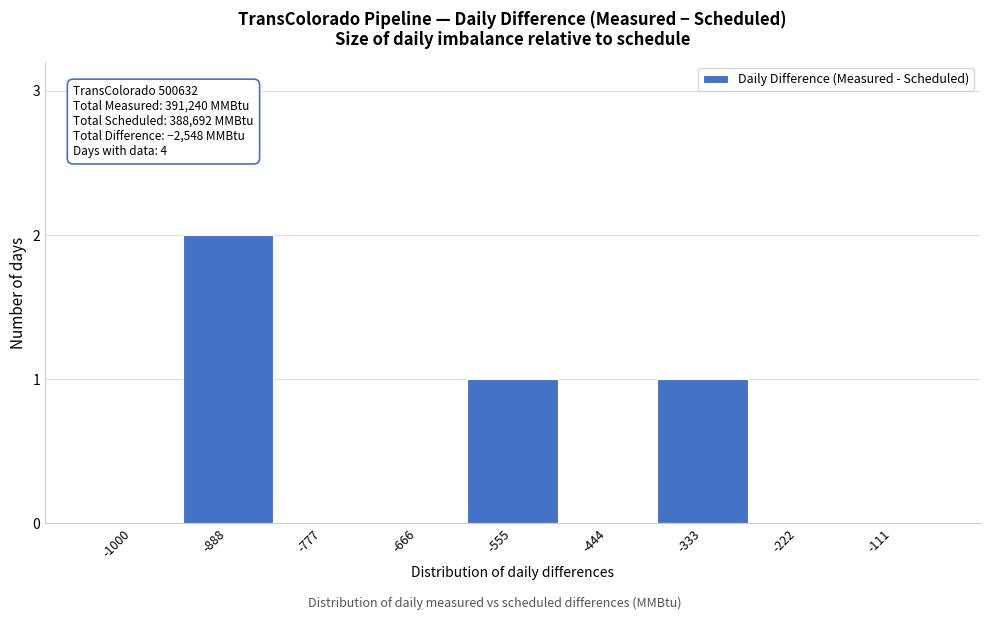

Reading left to right, transcribe all the data shown in this chart.

-1000=0	-888=2	-777=0	-666=0	-555=1	-444=0	-333=1	-222=0	-111=0